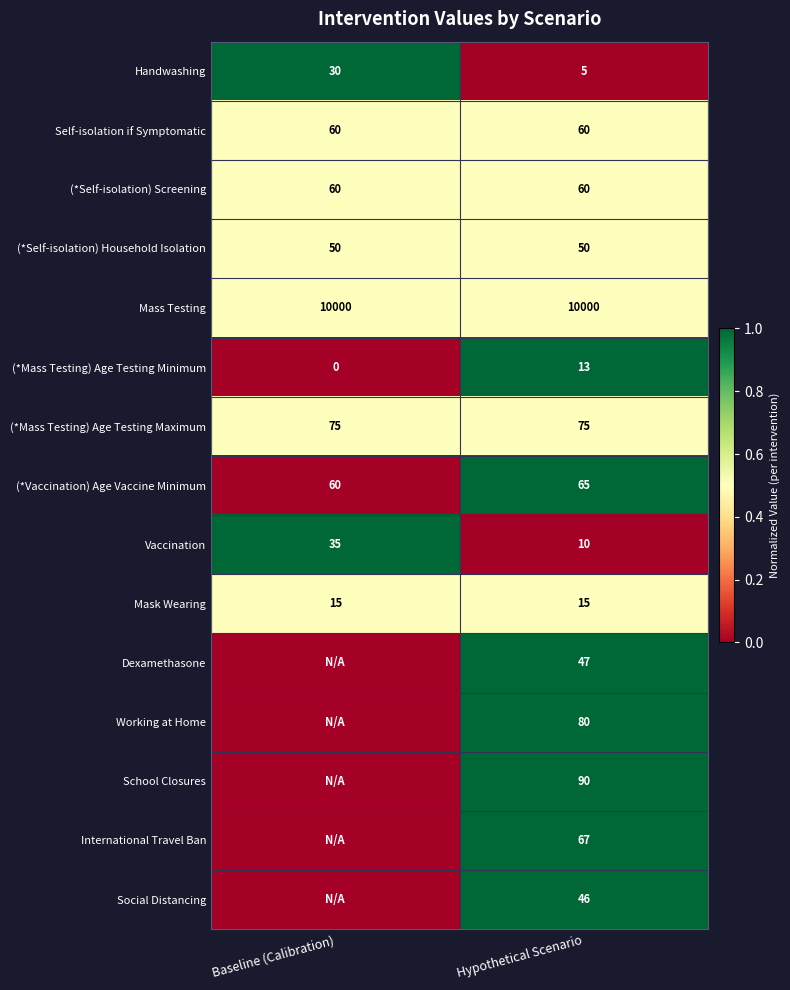

What is the spread (max minus min) of values at Hypothetical Scenario?

9995